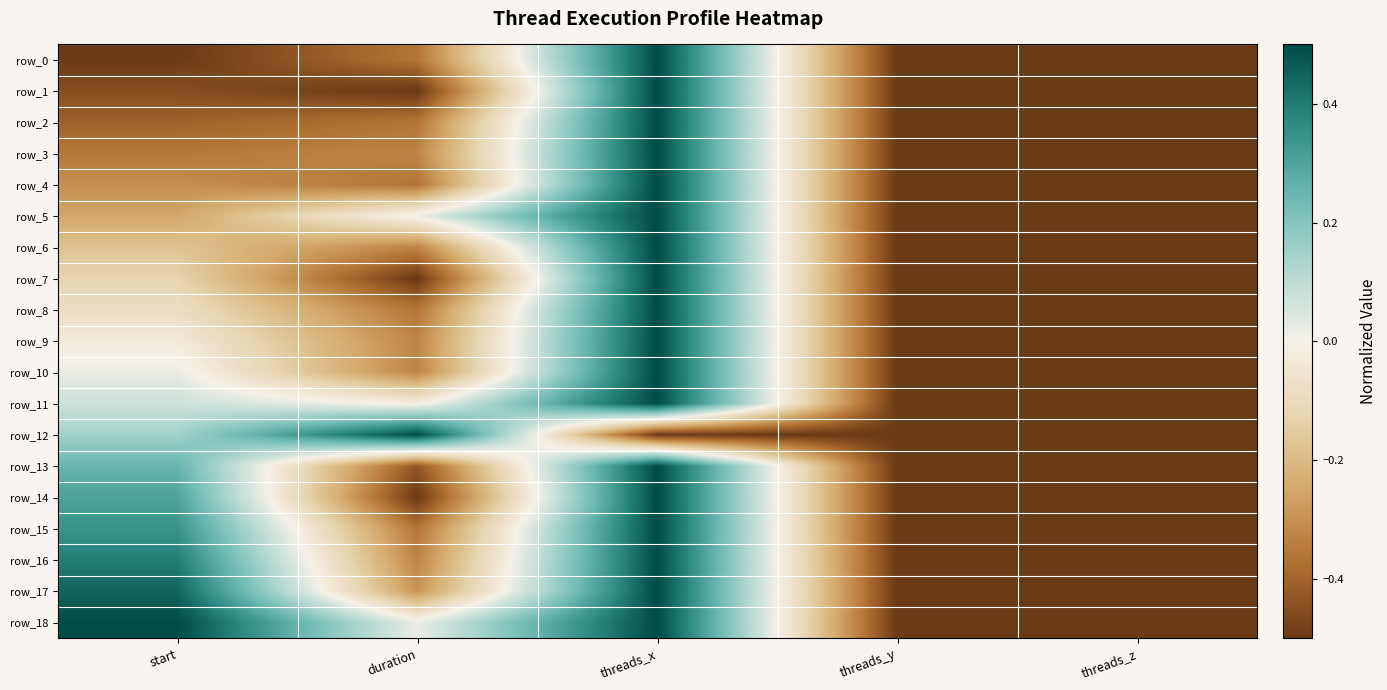

Reading right to left, list all the values displayed in this chart.

row_0: -0.5	-0.5	0.5	-0.4	-0.5
row_1: -0.5	-0.5	0.5	-0.5	-0.4
row_2: -0.5	-0.5	0.5	-0.4	-0.4
row_3: -0.5	-0.5	0.5	-0.3	-0.4
row_4: -0.5	-0.5	0.5	-0.4	-0.3
row_5: -0.5	-0.5	0.5	0.0	-0.3
row_6: -0.5	-0.5	0.5	-0.3	-0.2
row_7: -0.5	-0.5	0.5	-0.5	-0.1
row_8: -0.5	-0.5	0.5	-0.4	-0.1
row_9: -0.5	-0.5	0.5	-0.3	-0.0
row_10: -0.5	-0.5	0.5	-0.3	0.0
row_11: -0.5	-0.5	0.5	-0.0	0.1
row_12: -0.5	-0.5	-0.5	0.5	0.1
row_13: -0.5	-0.5	0.5	-0.4	0.3
row_14: -0.5	-0.5	0.5	-0.5	0.3
row_15: -0.5	-0.5	0.5	-0.4	0.3
row_16: -0.5	-0.5	0.5	-0.3	0.4
row_17: -0.5	-0.5	0.5	-0.3	0.4
row_18: -0.5	-0.5	0.5	0.0	0.5